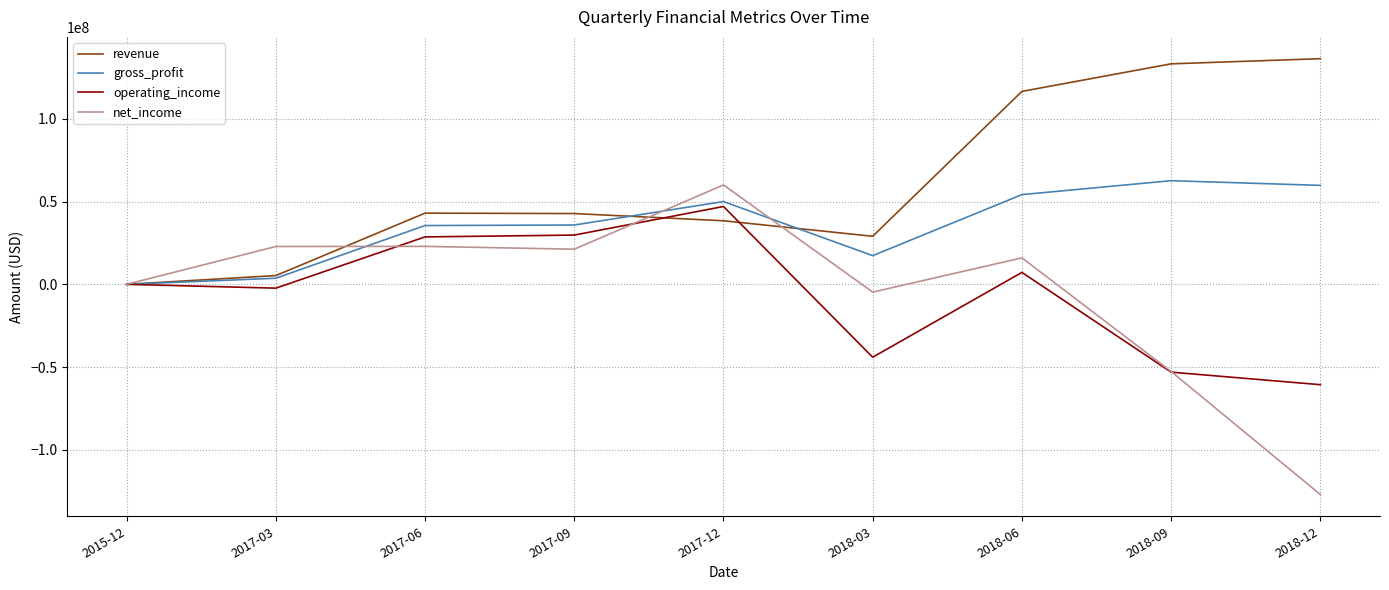

Which series ends up on top after the final intersection of gross_profit and revenue?

revenue